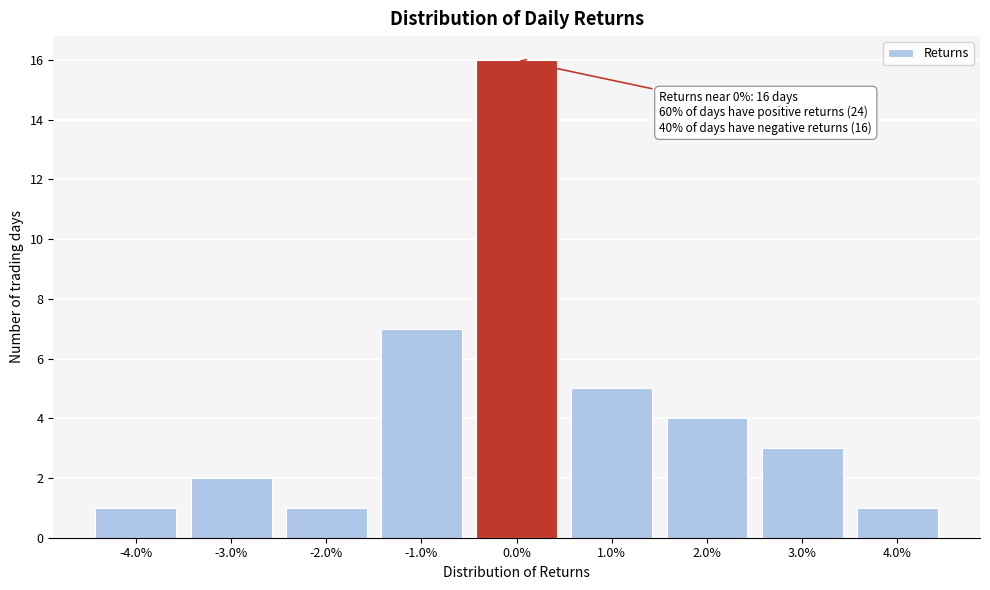

Over which range of the x-axis is the bar tallest?

-0.5 to 0.5